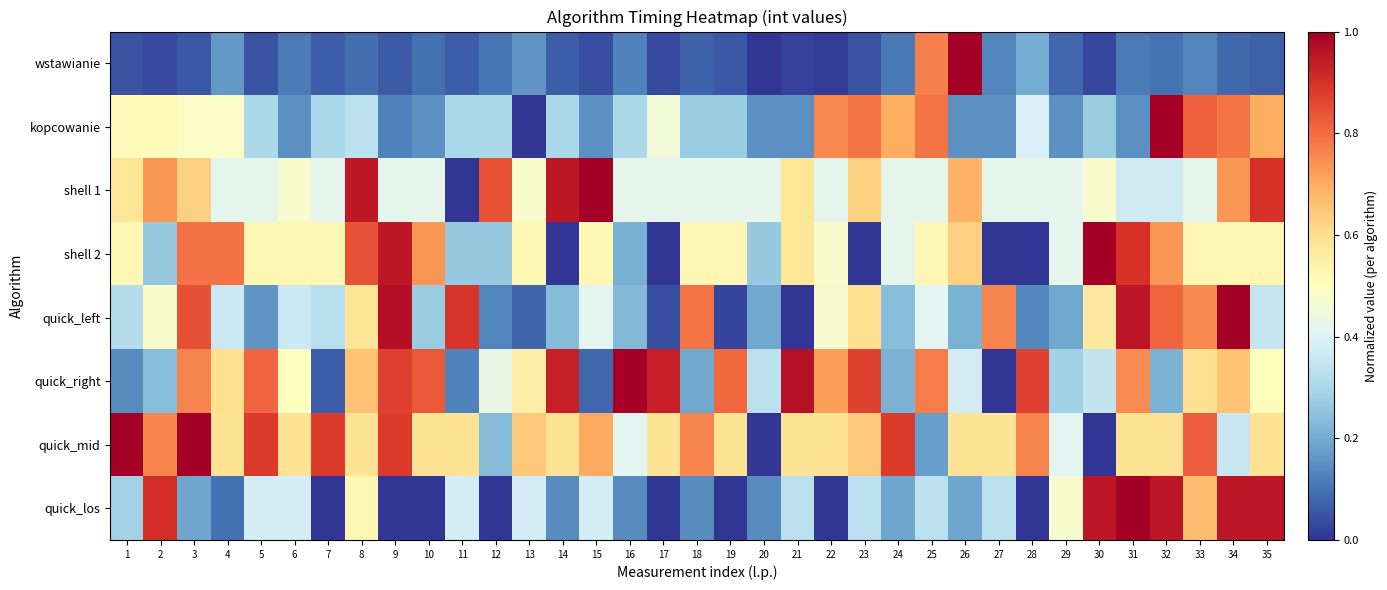

Reading left to right, what are all the values shown in this chart?

wstawianie: 1=0.0	2=0.0	3=0.1	4=0.2	5=0.0	6=0.1	7=0.1	8=0.1	9=0.1	10=0.1	11=0.1	12=0.1	13=0.2	14=0.1	15=0.0	16=0.1	17=0.0	18=0.1	19=0.1	20=0.0	21=0.0	22=0.0	23=0.0	24=0.1	25=0.8	26=1.0	27=0.1	28=0.2	29=0.1	30=0.0	31=0.1	32=0.1	33=0.1	34=0.1	35=0.1
kopcowanie: 1=0.5	2=0.5	3=0.5	4=0.5	5=0.3	6=0.2	7=0.3	8=0.3	9=0.1	10=0.2	11=0.3	12=0.3	13=0.0	14=0.3	15=0.2	16=0.3	17=0.5	18=0.3	19=0.3	20=0.2	21=0.2	22=0.8	23=0.8	24=0.7	25=0.8	26=0.2	27=0.2	28=0.4	29=0.2	30=0.3	31=0.2	32=1.0	33=0.8	34=0.8	35=0.7
shell 1: 1=0.6	2=0.7	3=0.6	4=0.4	5=0.4	6=0.5	7=0.4	8=0.9	9=0.4	10=0.4	11=0.0	12=0.8	13=0.5	14=0.9	15=1.0	16=0.4	17=0.4	18=0.4	19=0.4	20=0.4	21=0.6	22=0.4	23=0.6	24=0.4	25=0.4	26=0.7	27=0.4	28=0.4	29=0.4	30=0.5	31=0.4	32=0.4	33=0.4	34=0.7	35=0.9
shell 2: 1=0.5	2=0.3	3=0.8	4=0.8	5=0.5	6=0.5	7=0.5	8=0.8	9=0.9	10=0.7	11=0.3	12=0.3	13=0.5	14=0.0	15=0.5	16=0.2	17=0.0	18=0.5	19=0.5	20=0.3	21=0.6	22=0.5	23=0.0	24=0.4	25=0.5	26=0.6	27=0.0	28=0.0	29=0.4	30=1.0	31=0.9	32=0.7	33=0.5	34=0.5	35=0.5
quick_left: 1=0.3	2=0.5	3=0.8	4=0.4	5=0.2	6=0.4	7=0.3	8=0.6	9=1.0	10=0.3	11=0.9	12=0.1	13=0.1	14=0.2	15=0.4	16=0.2	17=0.0	18=0.8	19=0.0	20=0.2	21=0.0	22=0.5	23=0.6	24=0.2	25=0.4	26=0.2	27=0.8	28=0.1	29=0.2	30=0.6	31=1.0	32=0.8	33=0.8	34=1.0	35=0.3
quick_right: 1=0.1	2=0.2	3=0.8	4=0.6	5=0.8	6=0.5	7=0.1	8=0.7	9=0.9	10=0.8	11=0.1	12=0.4	13=0.6	14=0.9	15=0.1	16=1.0	17=0.9	18=0.2	19=0.8	20=0.3	21=1.0	22=0.7	23=0.9	24=0.2	25=0.8	26=0.4	27=0.0	28=0.9	29=0.3	30=0.3	31=0.8	32=0.2	33=0.6	34=0.7	35=0.5
quick_mid: 1=1.0	2=0.8	3=1.0	4=0.6	5=0.9	6=0.6	7=0.9	8=0.6	9=0.9	10=0.6	11=0.6	12=0.2	13=0.6	14=0.6	15=0.7	16=0.4	17=0.6	18=0.8	19=0.6	20=0.0	21=0.6	22=0.6	23=0.6	24=0.9	25=0.2	26=0.6	27=0.6	28=0.8	29=0.4	30=0.0	31=0.6	32=0.6	33=0.8	34=0.4	35=0.6
quick_los: 1=0.3	2=0.9	3=0.2	4=0.1	5=0.4	6=0.4	7=0.0	8=0.5	9=0.0	10=0.0	11=0.4	12=0.0	13=0.4	14=0.1	15=0.4	16=0.1	17=0.0	18=0.1	19=0.0	20=0.1	21=0.3	22=0.0	23=0.3	24=0.2	25=0.3	26=0.2	27=0.3	28=0.0	29=0.5	30=1.0	31=1.0	32=1.0	33=0.7	34=1.0	35=1.0